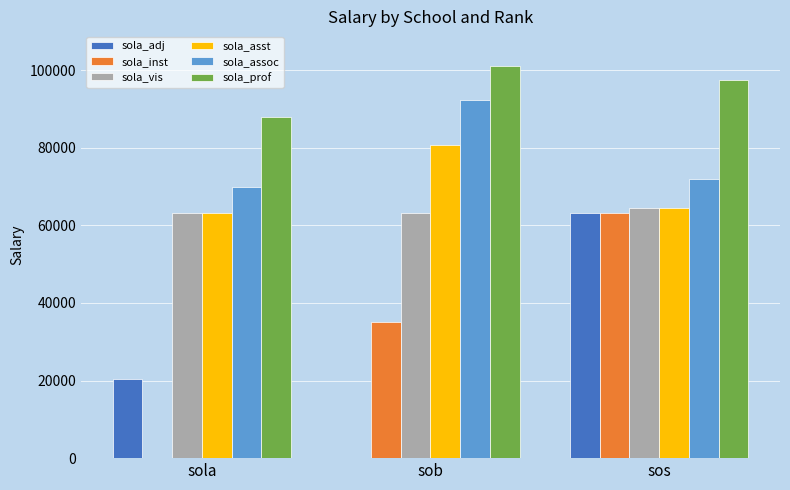

What is the maximum value shown in the chart?

101158